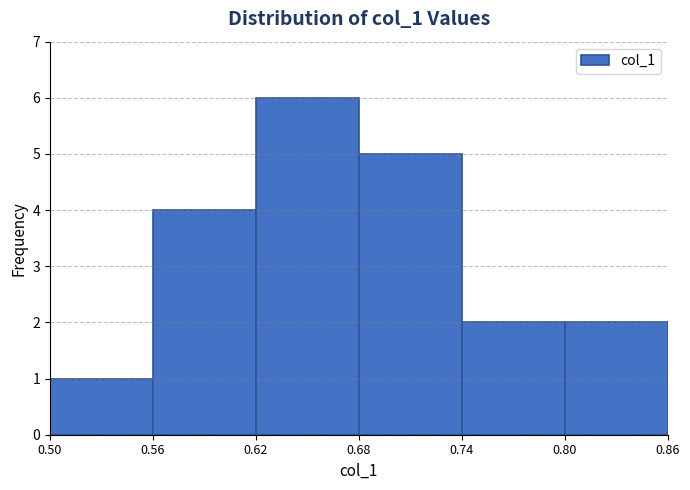

What is the height of the bar covering 0.68 to 0.74 on the x-axis? The values are not printed on the chart, so give them approximately, as read against the axis.

5